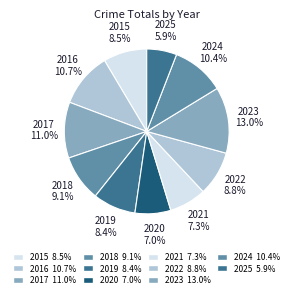

Is the sum of 2020 and 2017 greater than half?

No